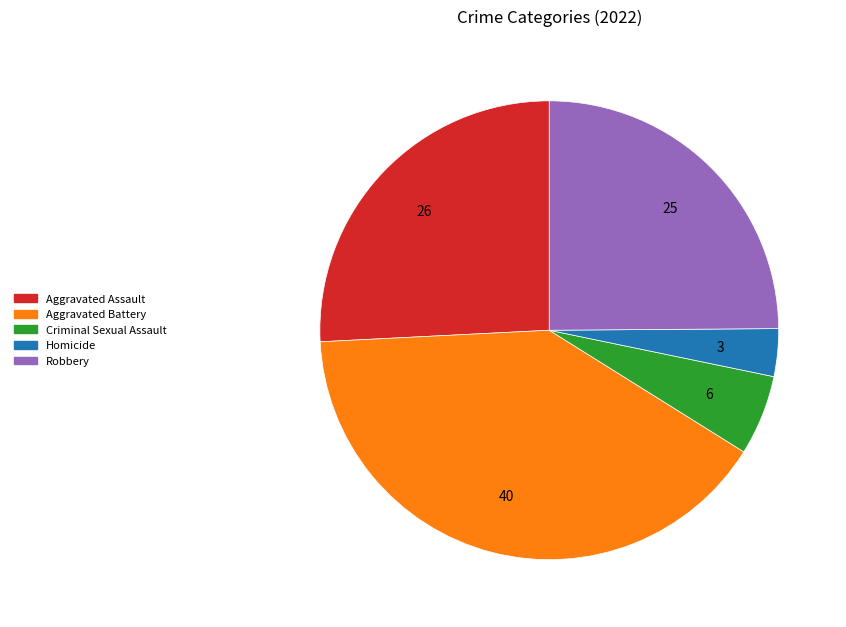

Between Aggravated Battery and Criminal Sexual Assault, which is larger?

Aggravated Battery